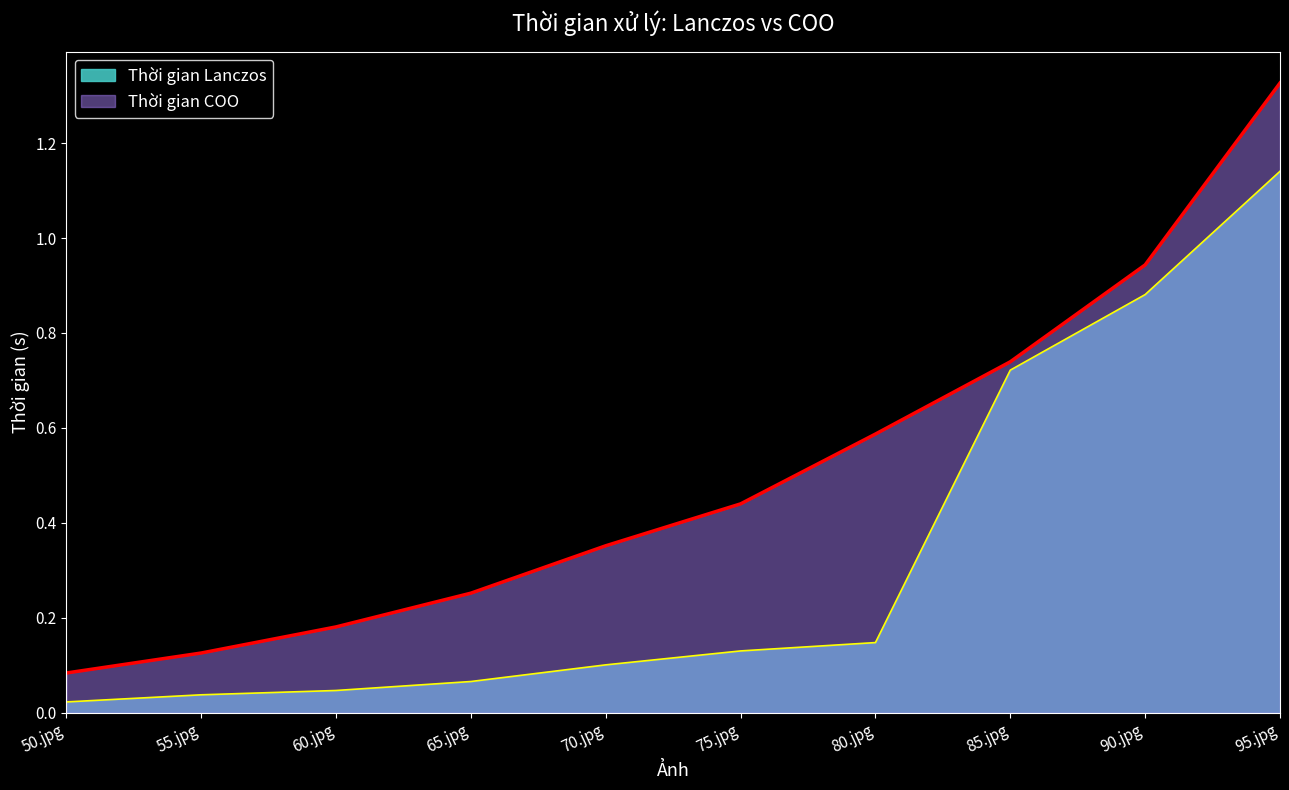

How many categories are shown in the chart?

10